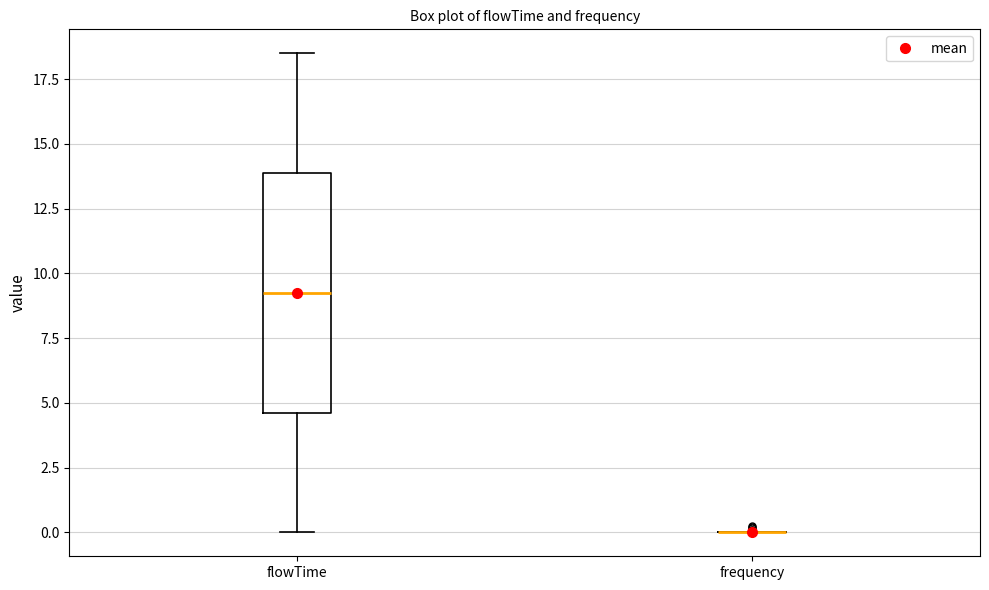

Reading left to right, transcribe this box plot: for each box, give where its median line is, the range the box spans, and where its two whiskers end, as read against the y-axis. The values are not printed on the chart, so give them approximately, as read against the axis.

flowTime: median 9.5, box 4.5 to 14.0, whiskers 0.0 to 18.5
frequency: box collapsed to a line at 0.0, whiskers 0.0 to 0.0